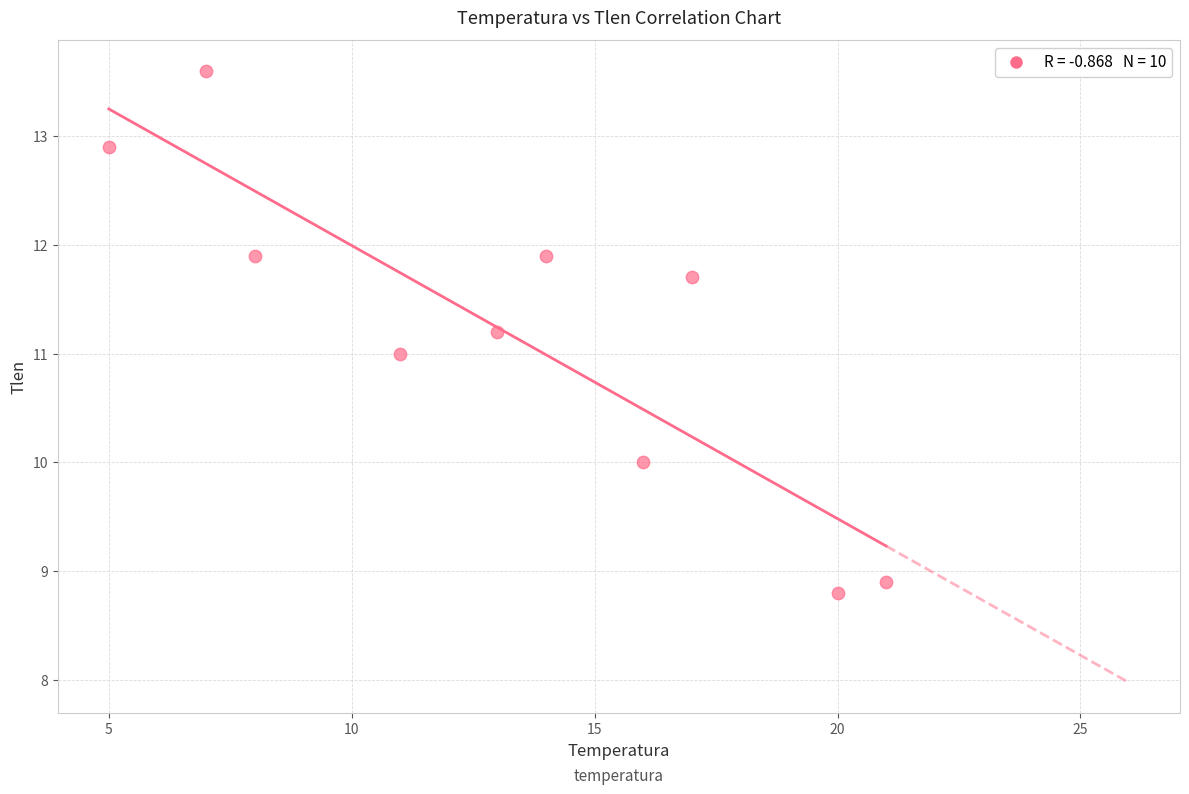

What is the range of X values (max minus min)?

16.0